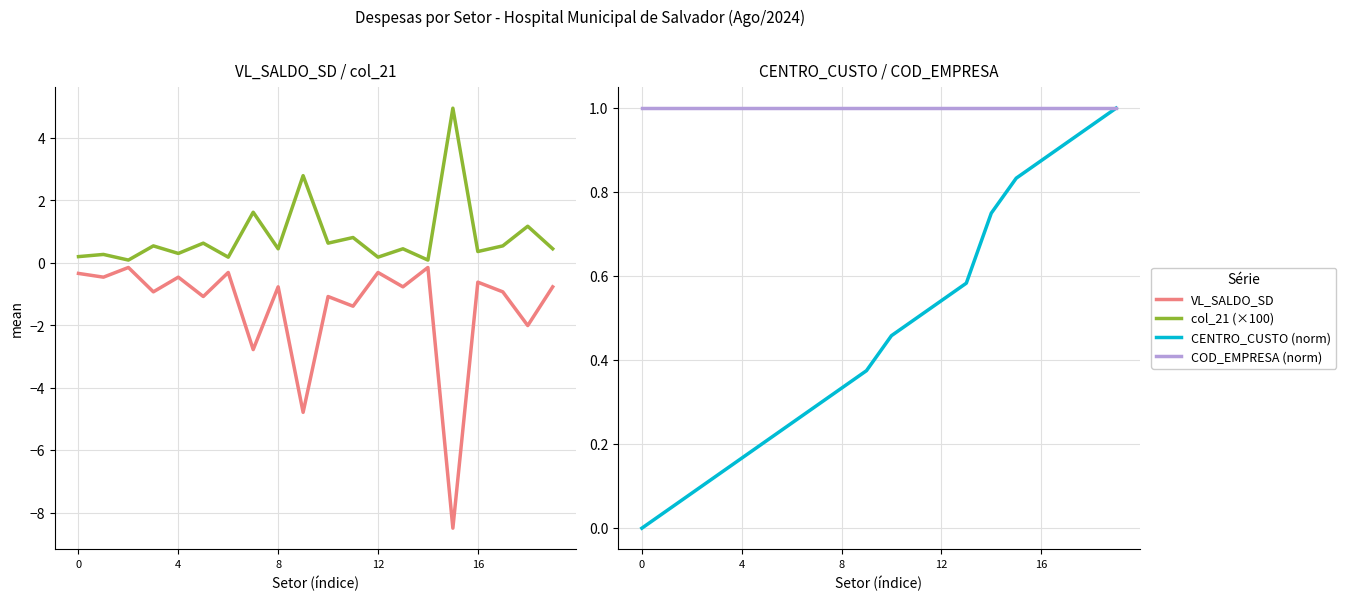

Is it true that COD_EMPRESA (norm) equals 0.4 at 12?

False